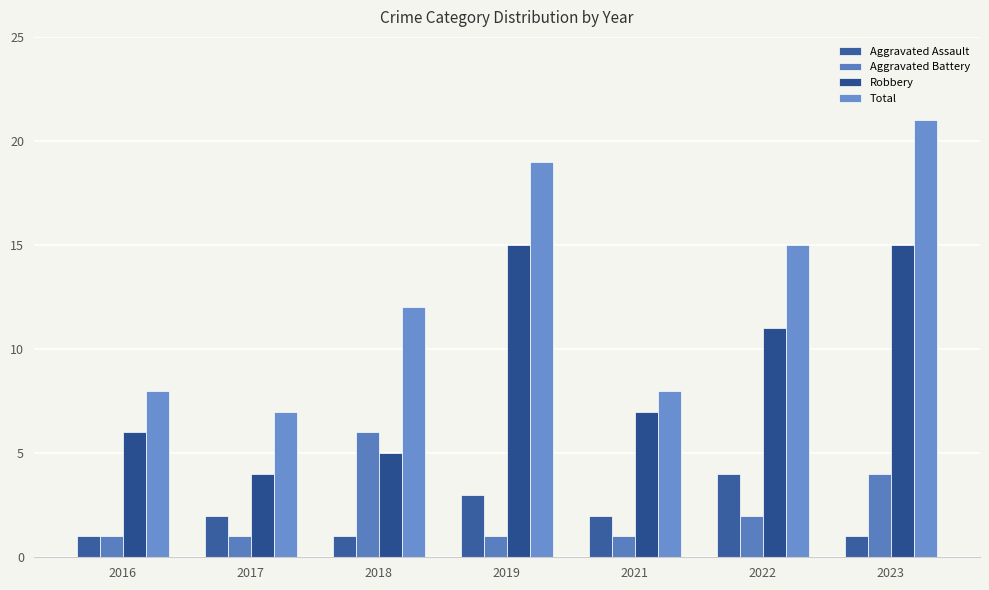

What is the smallest value displayed?

1